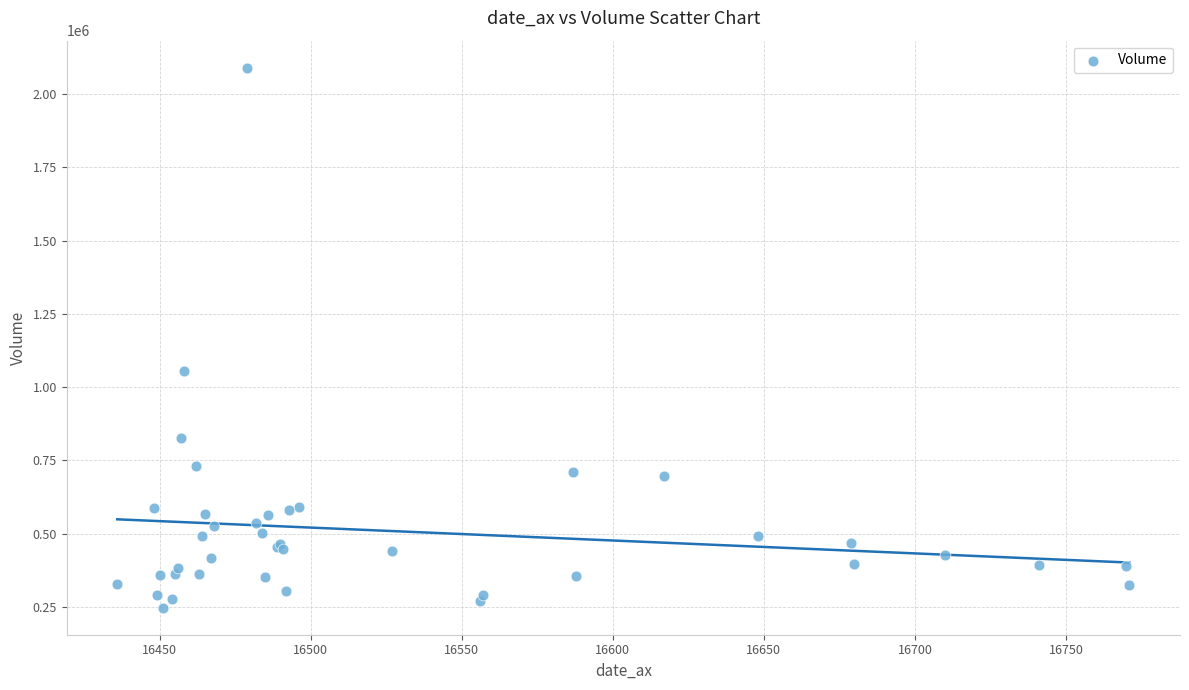

What Y value in the scatter plot is closest to 1168659?

1053928